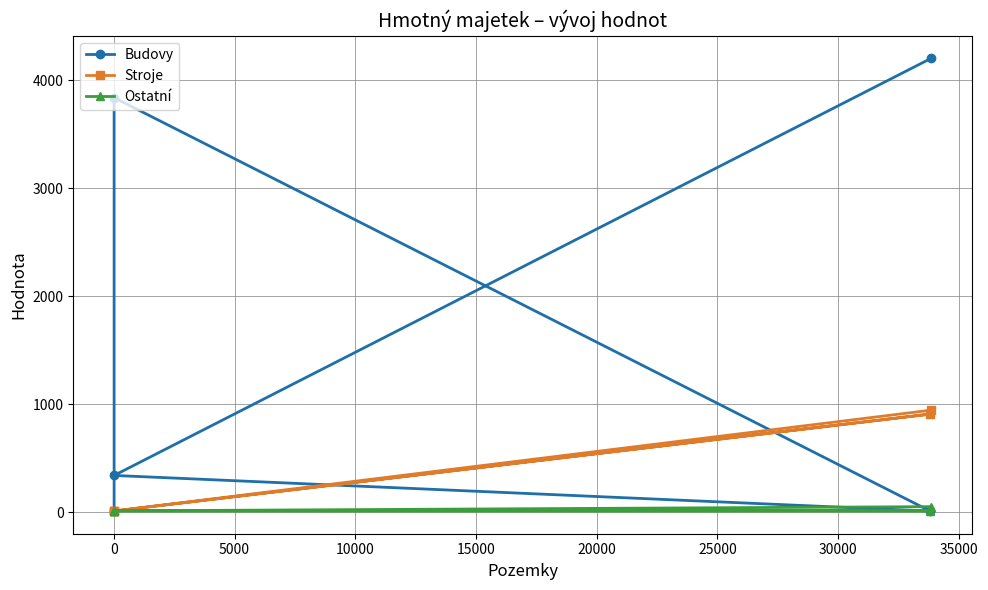

List the series in order of their overall mean, highest first.

Budovy, Stroje, Ostatní